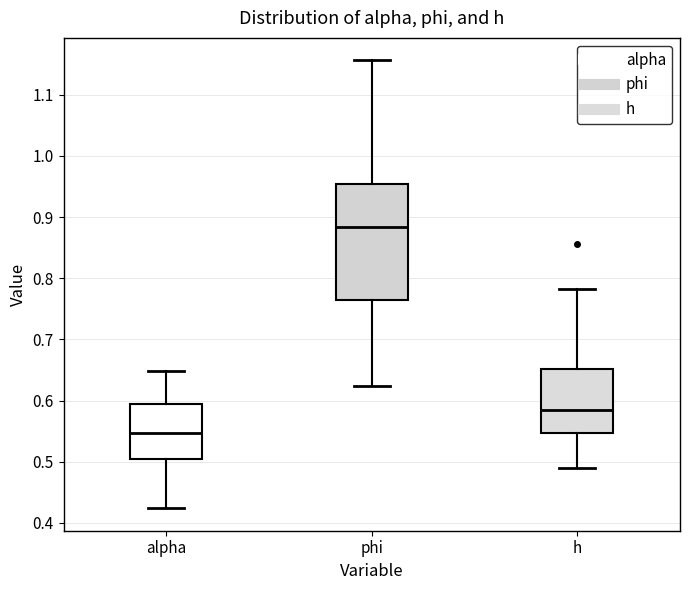

Comparing the boxes themselves (not the whiskers), which one is the tallest?

phi